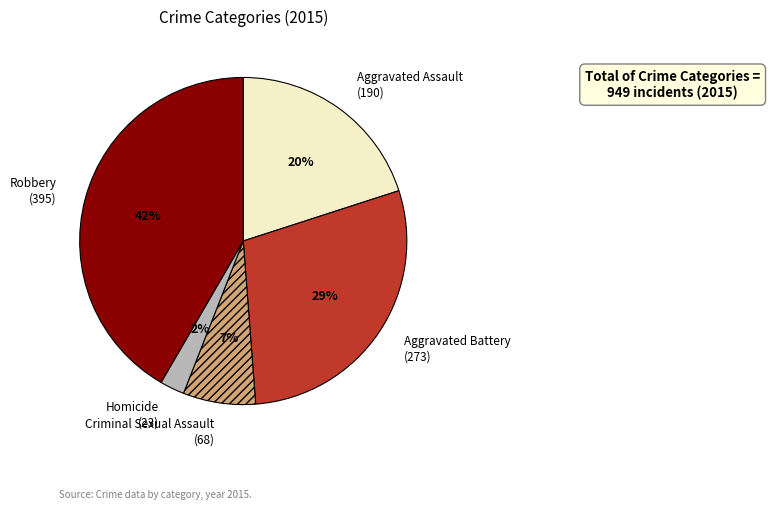

To the nearest percent, what percentage of the pie is Robbery (395)?

42%